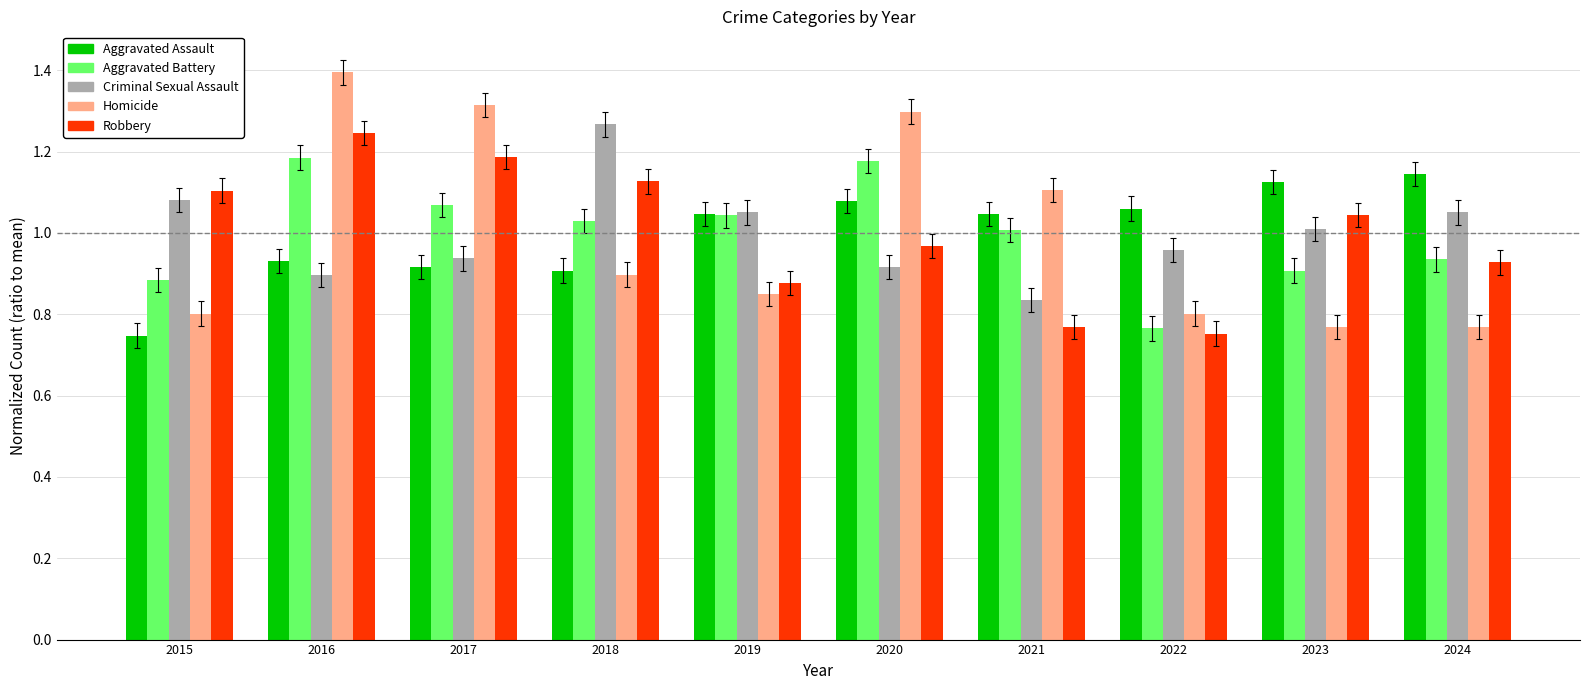

At how many categories does at least one series exceed 1?

10